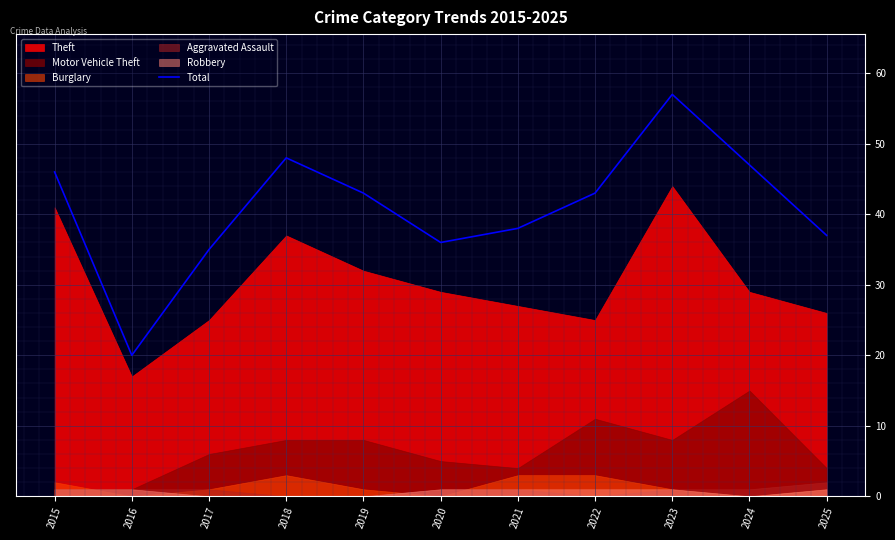

Count the number of categories in the chart.

11